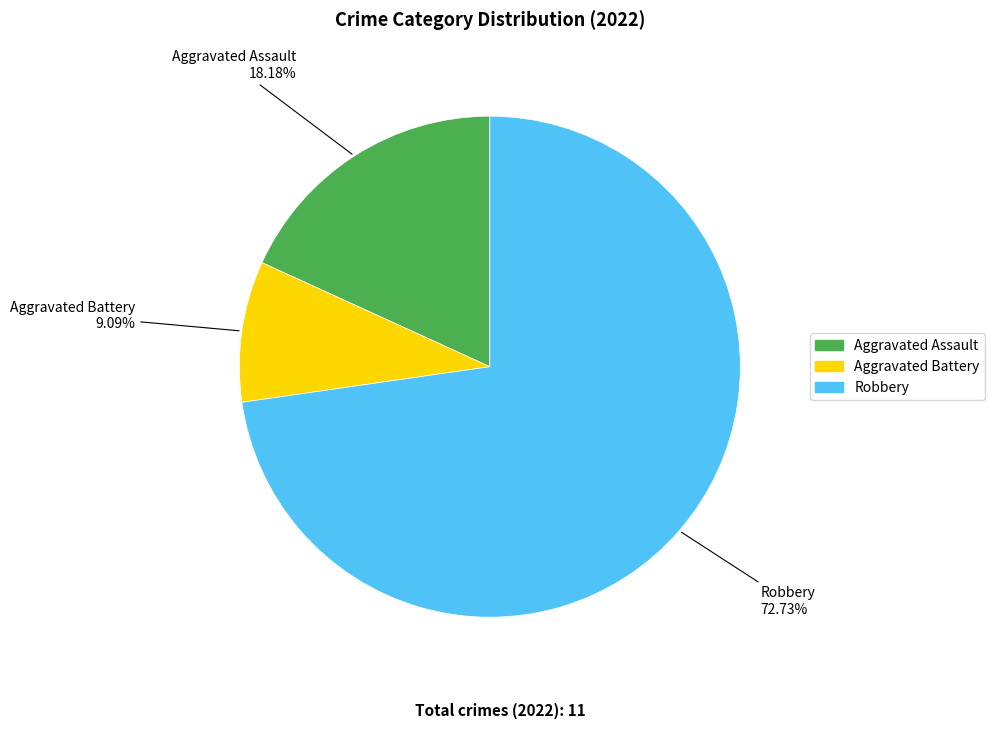

Combined, what portion of the pie is Aggravated Battery and Aggravated Assault?

27.3%